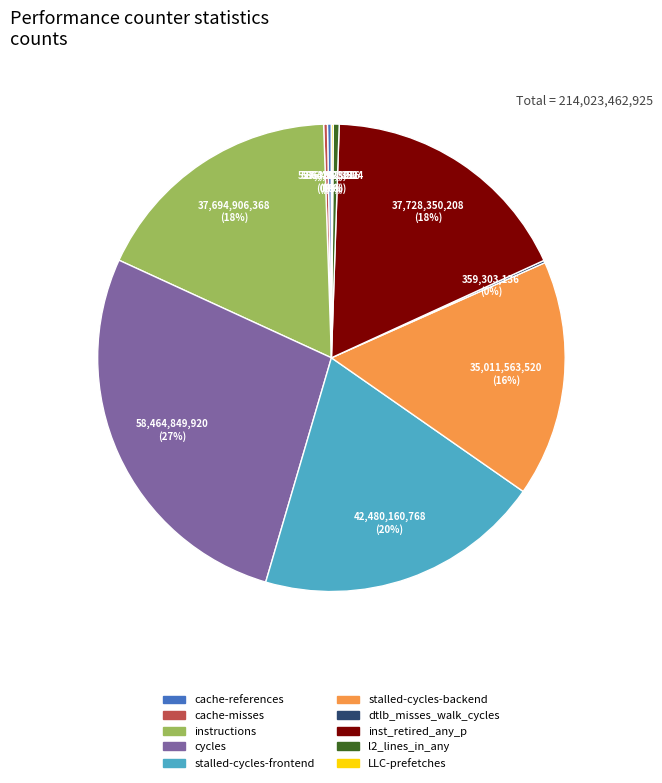

What percentage is the cycles slice, to the nearest percent?

27%